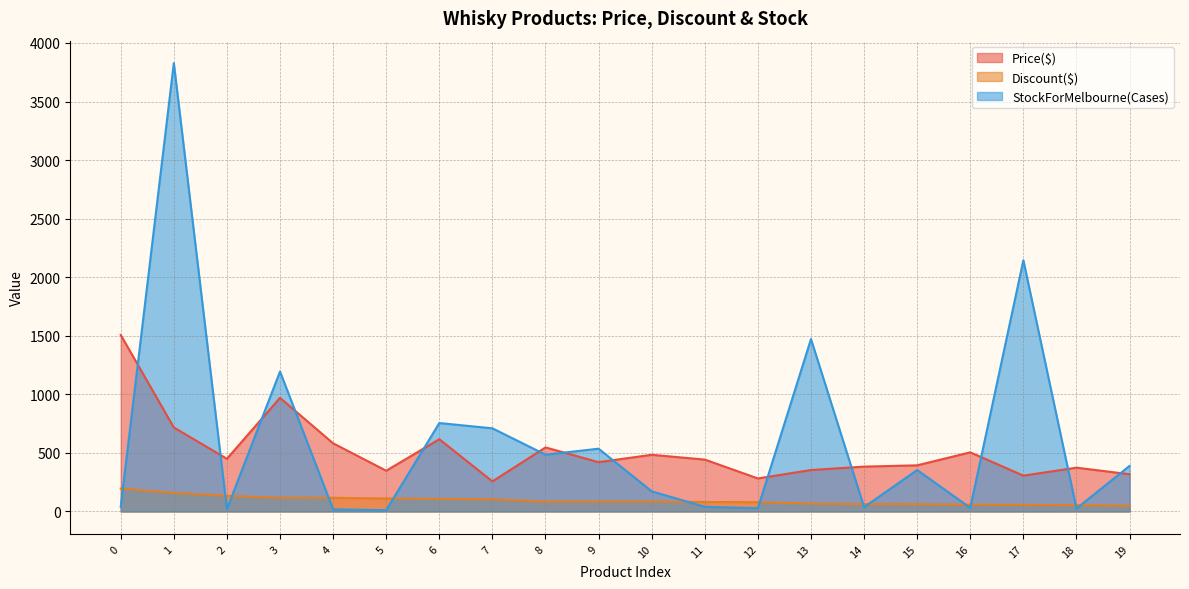

List the series in order of their peak value, lowest first.

Discount($), Price($), StockForMelbourne(Cases)